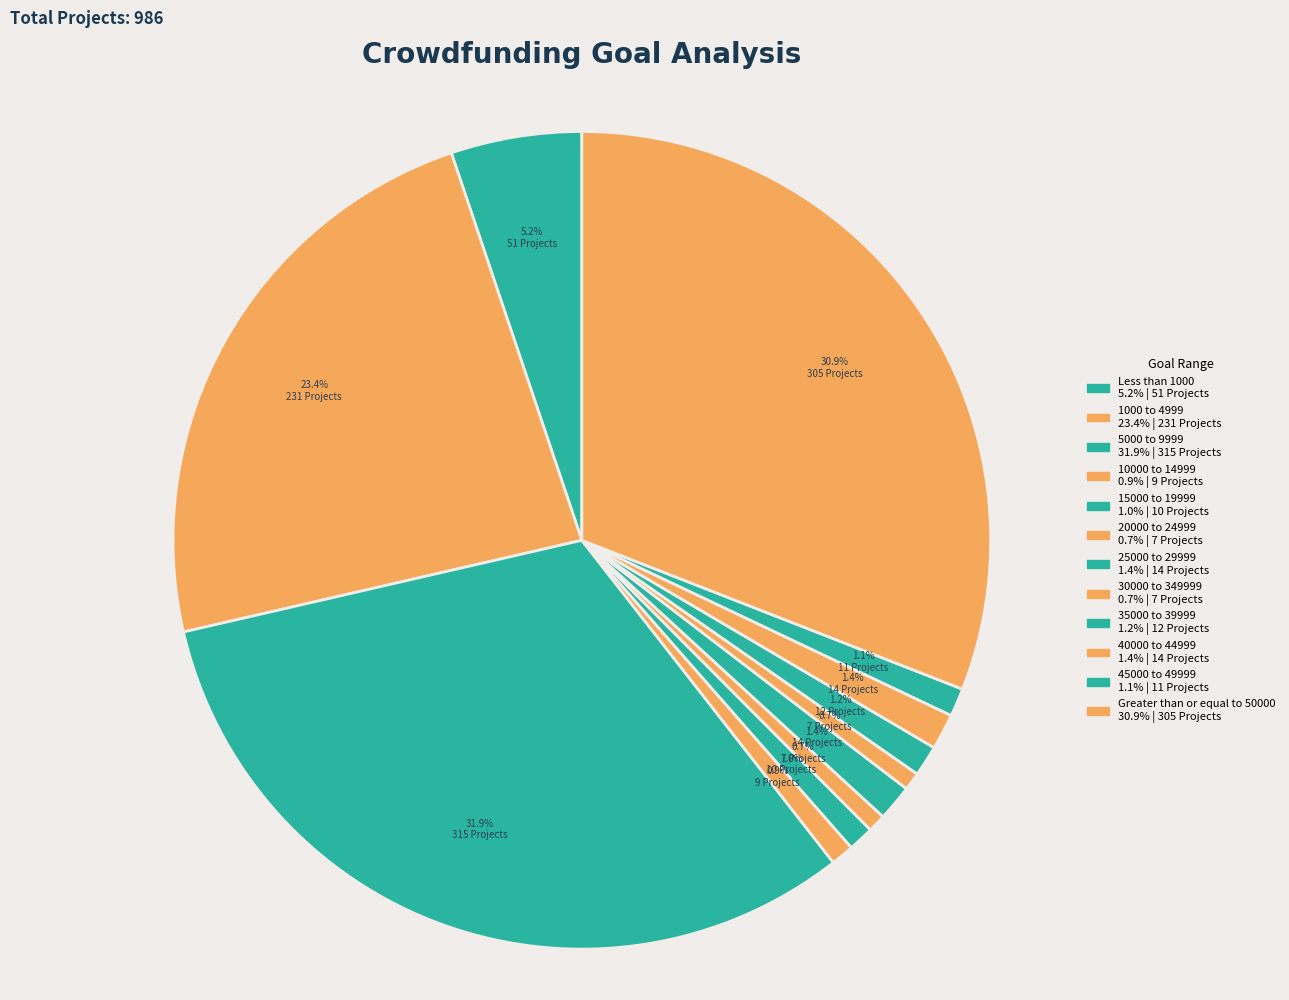

What is the total percentage of 45000 to 49999 and 5000 to 9999?

33.1%